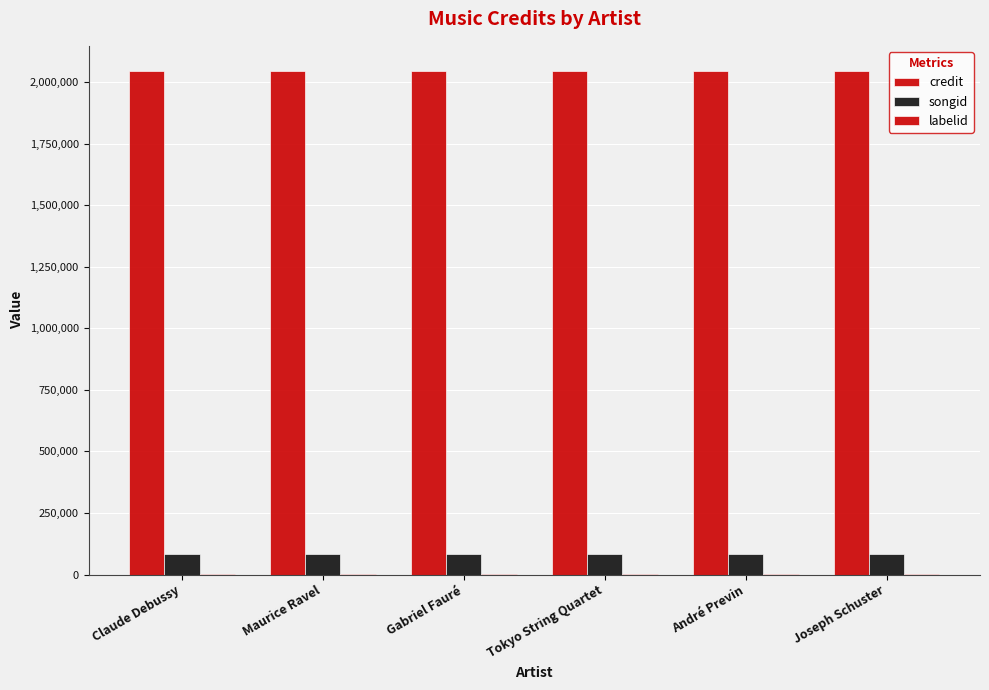

What is the maximum value shown in the chart?

2044661